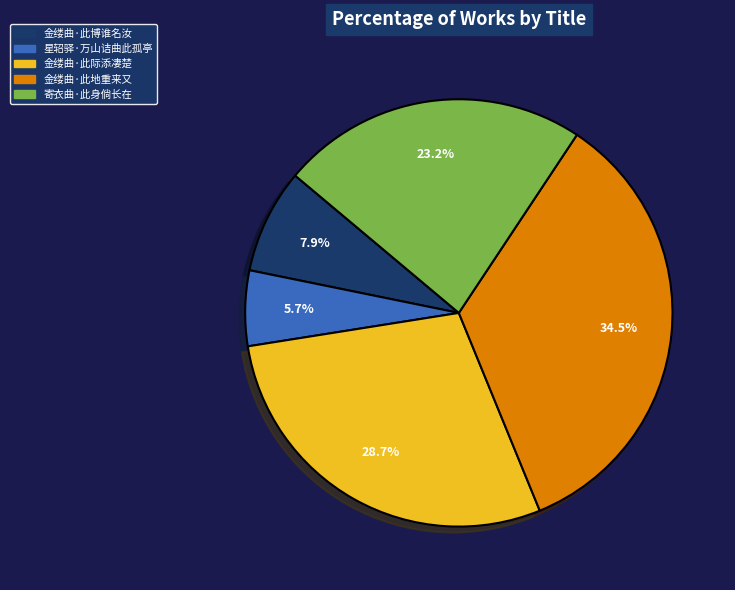

Which category has the smallest portion of the pie?

星轺驿·万山诘曲此孤亭